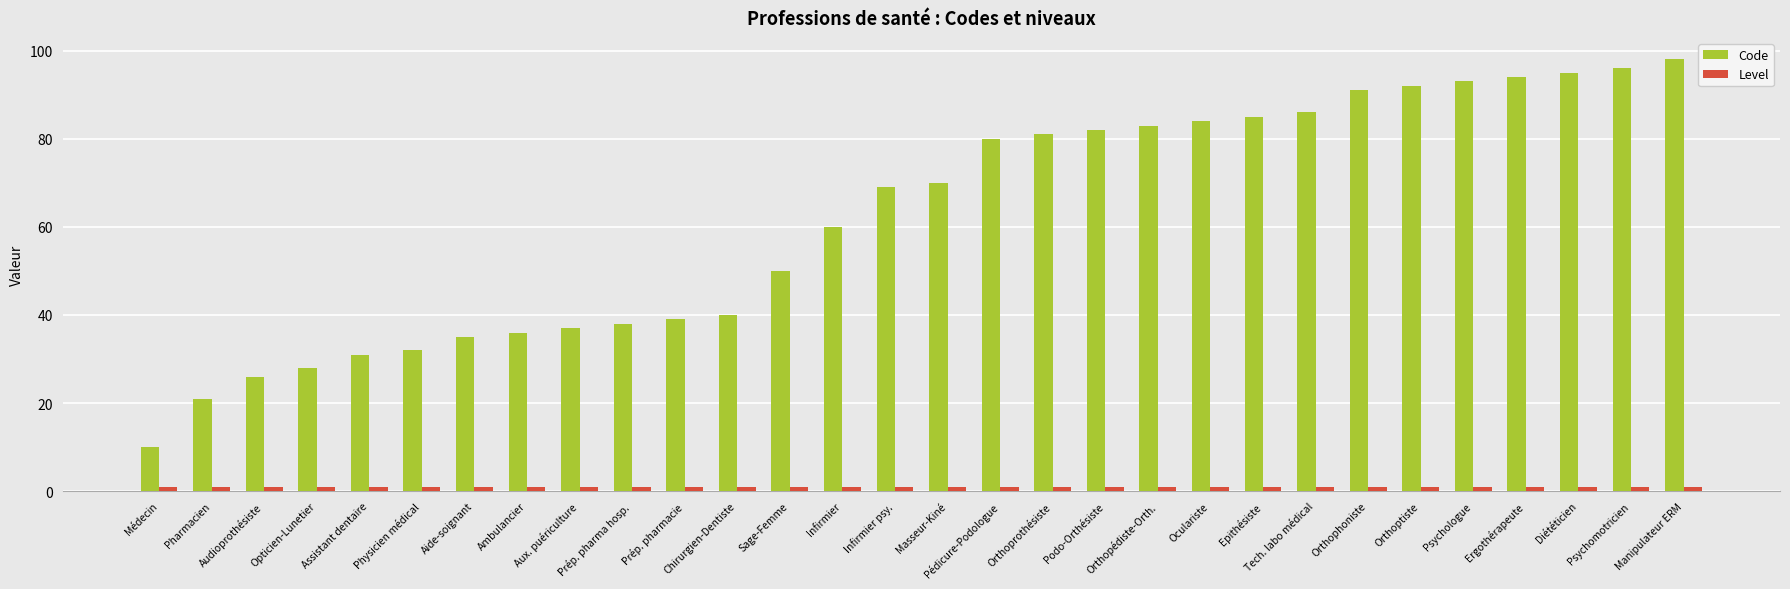

How many groups of bars are there?

30